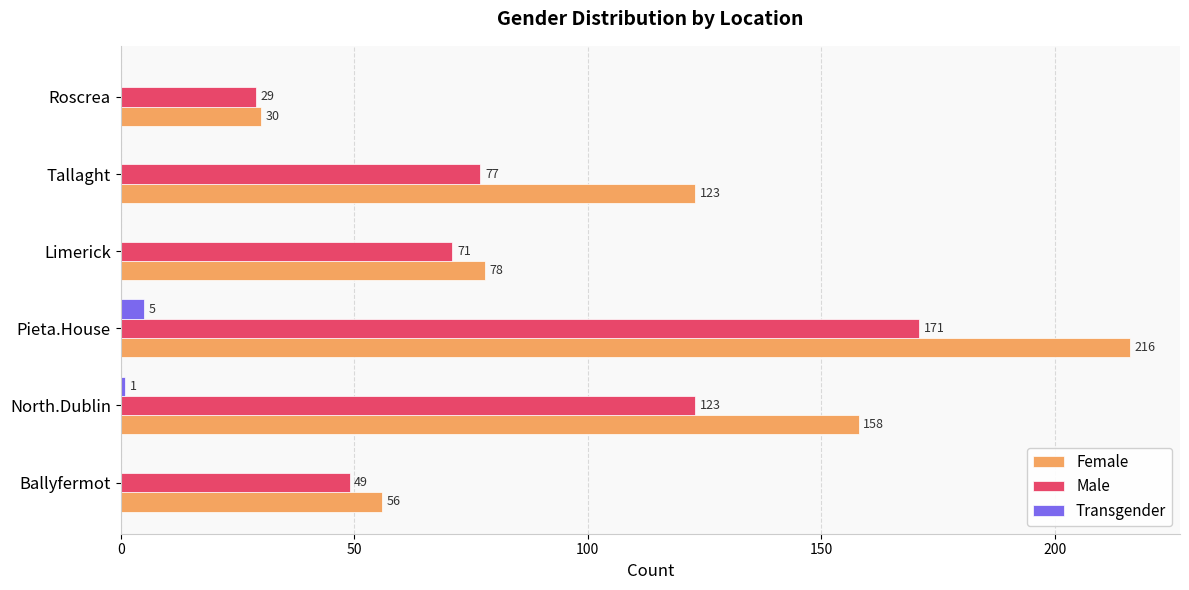

Which series has the largest total across all categories?

Female